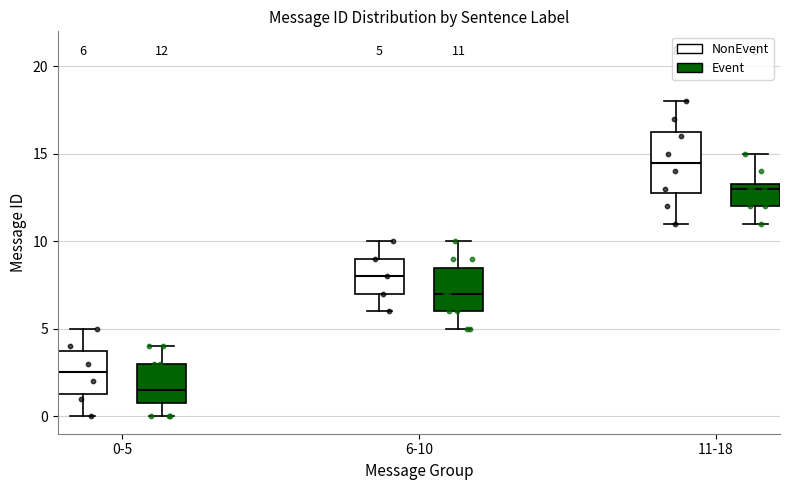

Which box's median line is the highest?

11-18 (NonEvent)